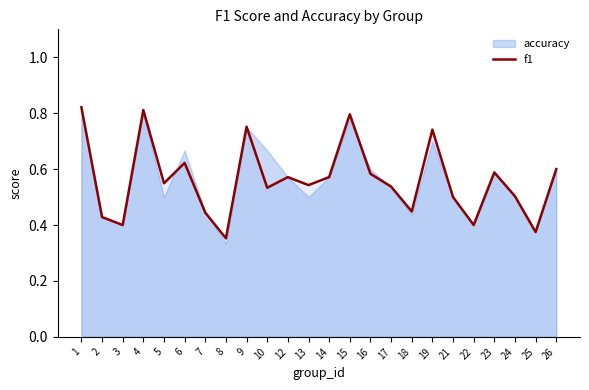

True or false: there are more than 2 points higher than both neighbors.

True